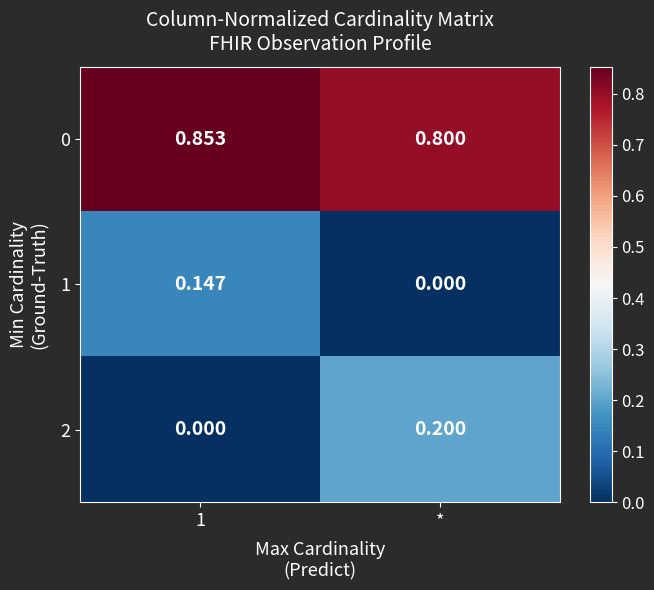

Which category has the lowest value in the 0 series?

*